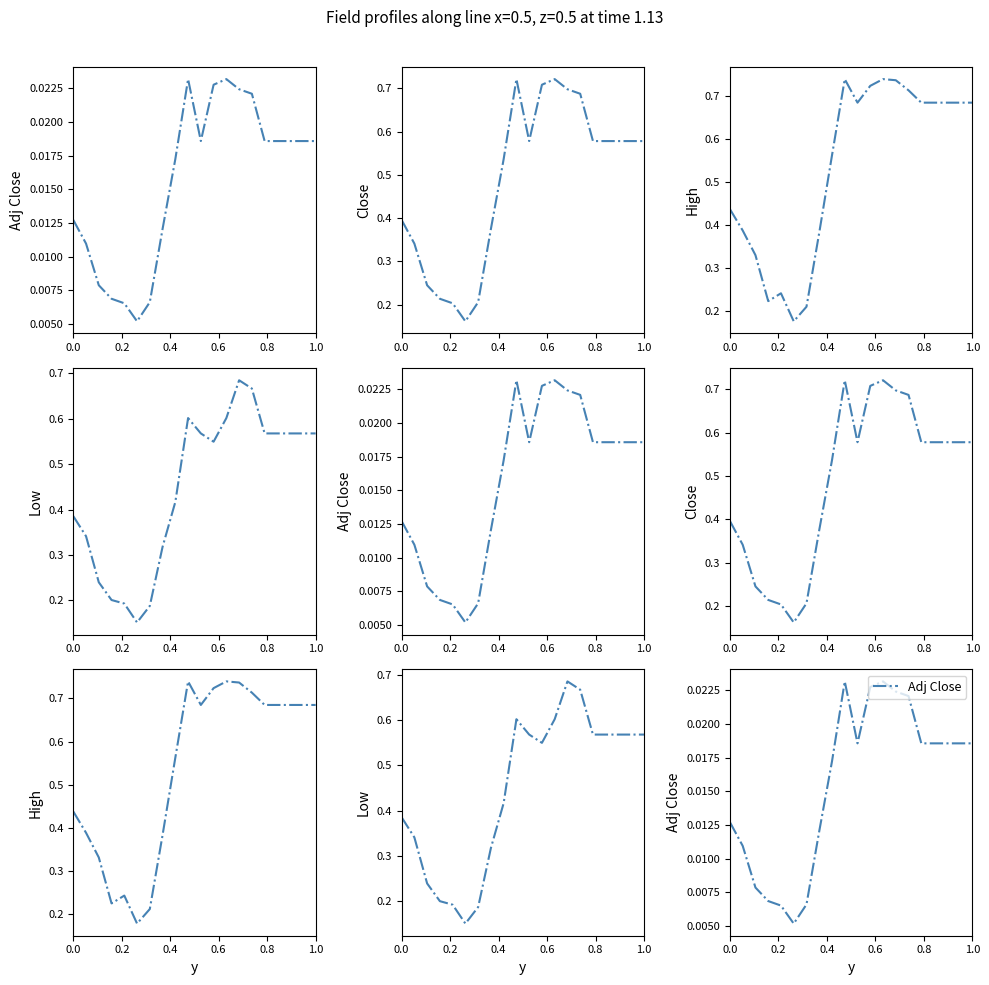

Which series has the largest total across all categories?

High